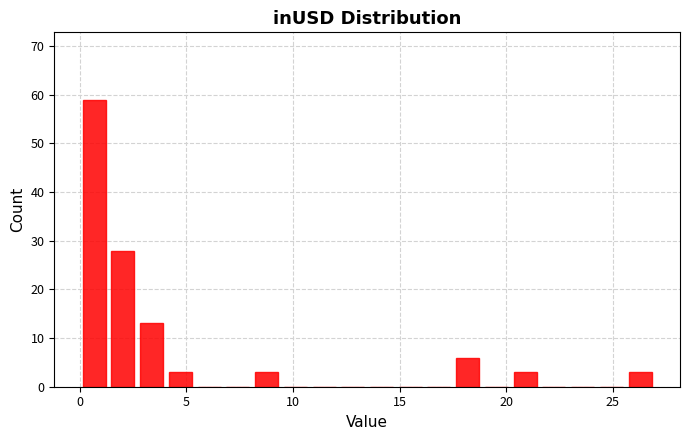

Read against the x-axis, roughly where is the centre of the tallest bar?

0.5